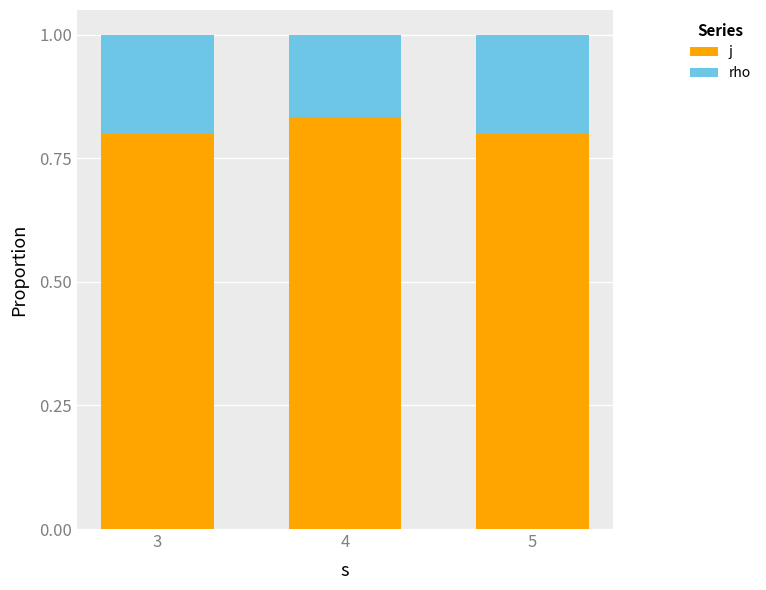

How many bars are there in total?

3